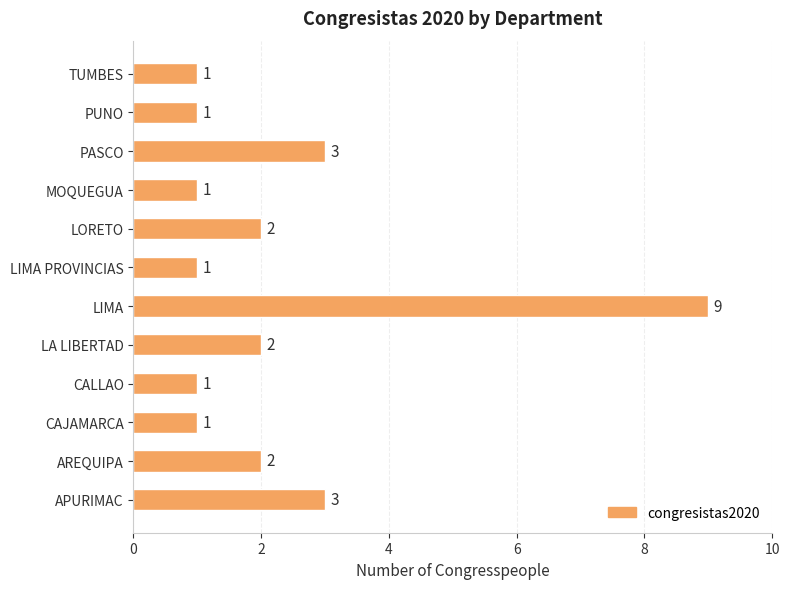

What is the sum of the values at CAJAMARCA and LIMA?

10